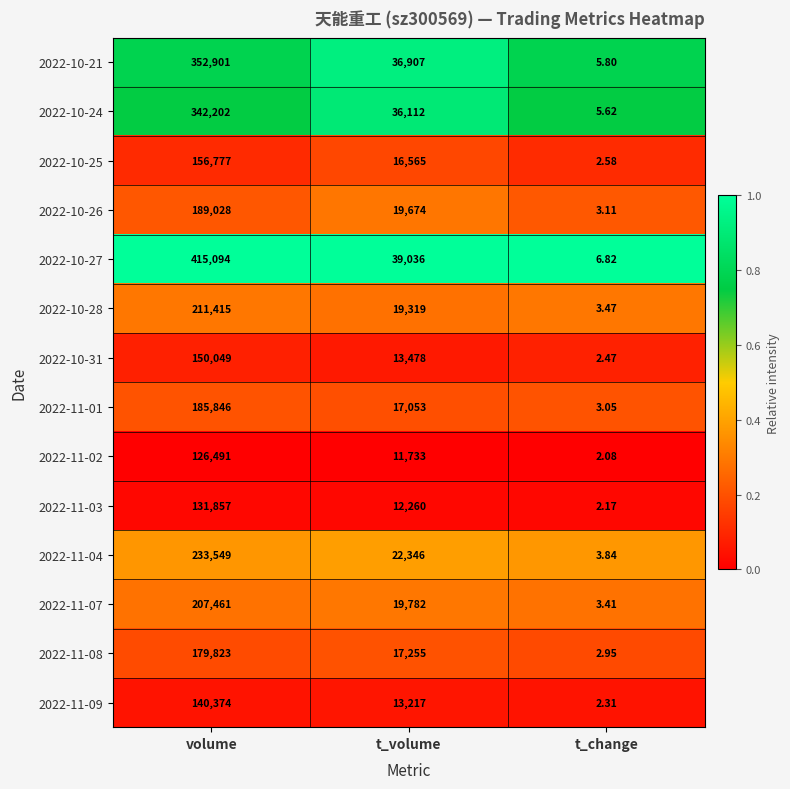

At which category is the sum across all series the highest?

volume